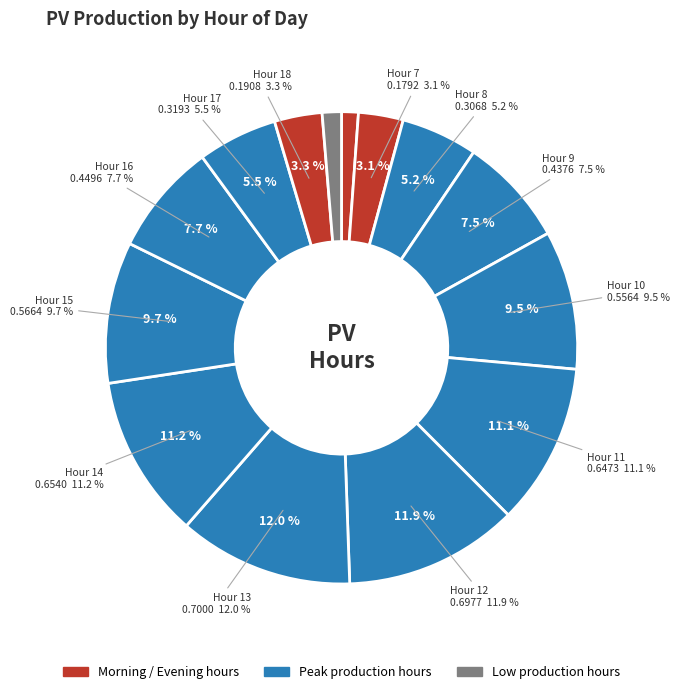

Rank the categories by value from lowest to highest.

6, 19, 7, 18, 8, 17, 9, 16, 10, 15, 11, 14, 12, 13